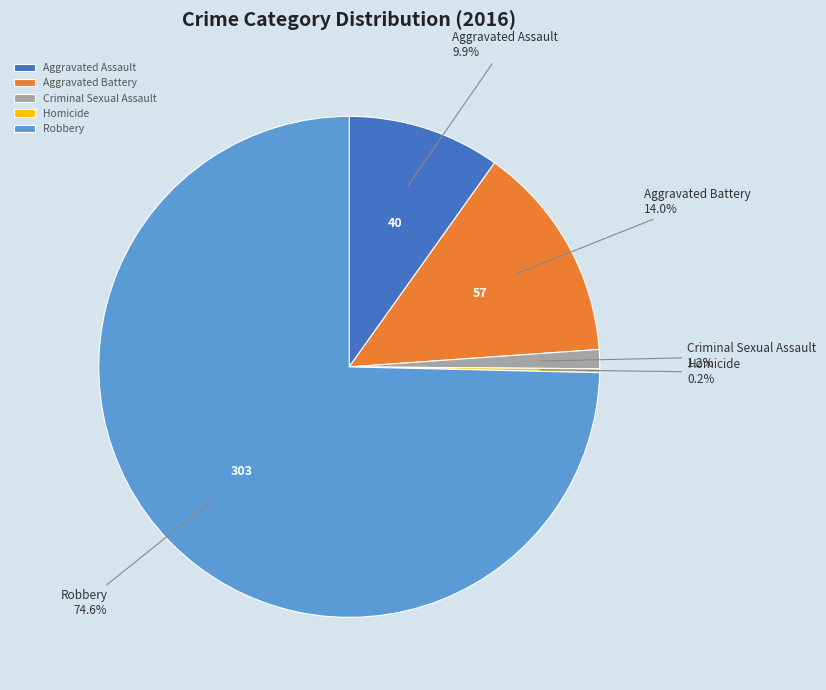

What is the largest slice in the pie chart?

Robbery